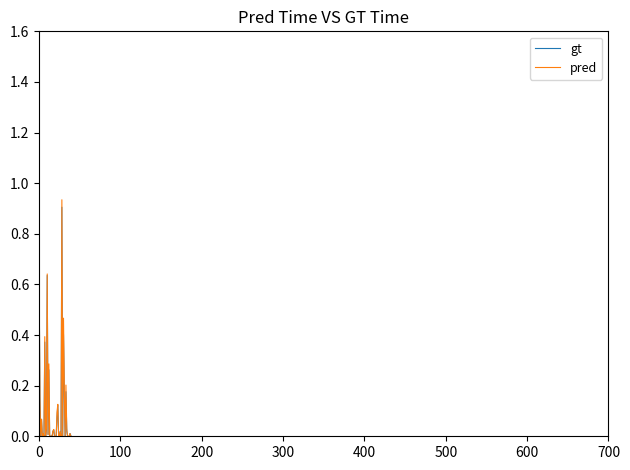

Which series has the widest spread of values?

pred